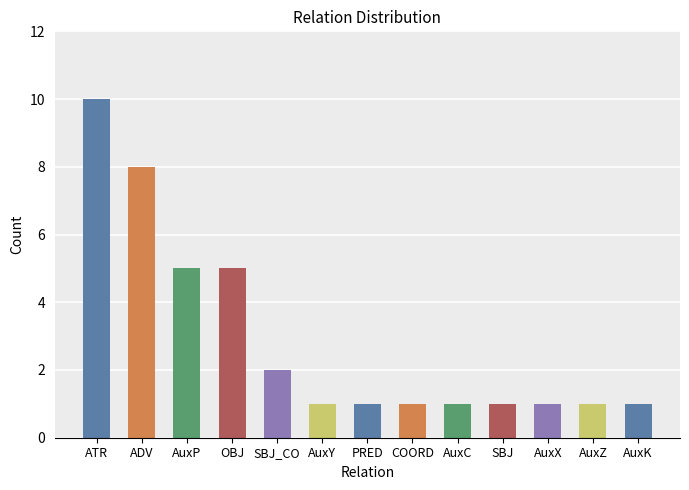

Reading left to right, extract all data points from this chart.

10	8	5	5	2	1	1	1	1	1	1	1	1